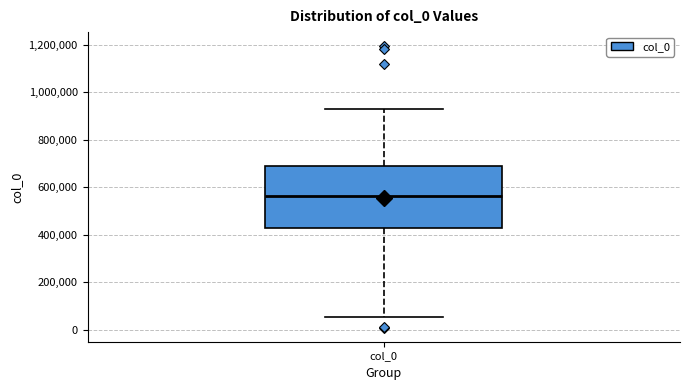

Where is the lower edge of the box for col_0 on the y-axis? The values are not printed on the chart, so give them approximately, as read against the axis.

440000